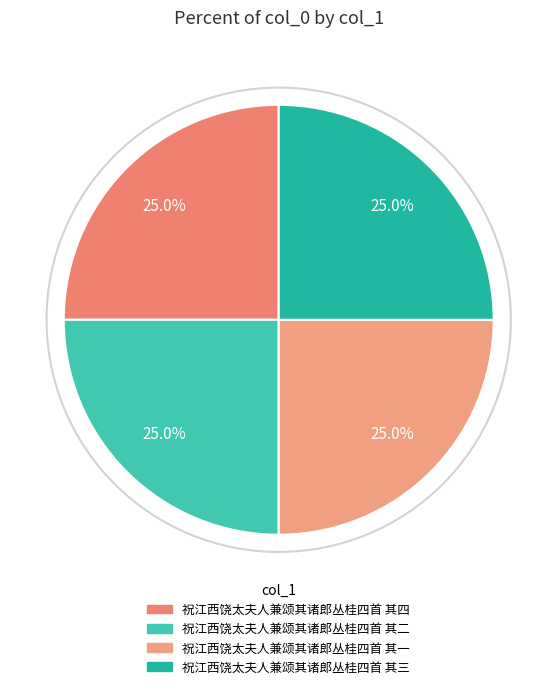

Count the number of slices in the pie.

4